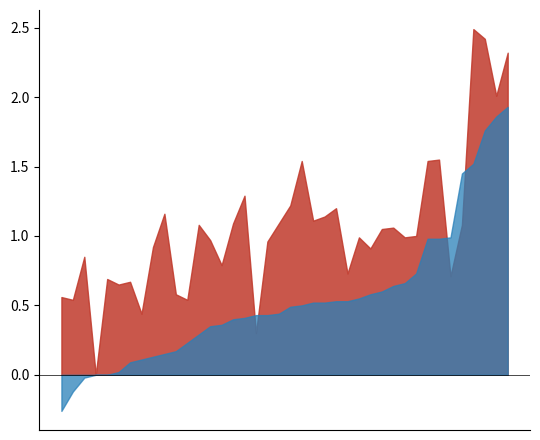

What is the maximum value shown in the chart?

2.5